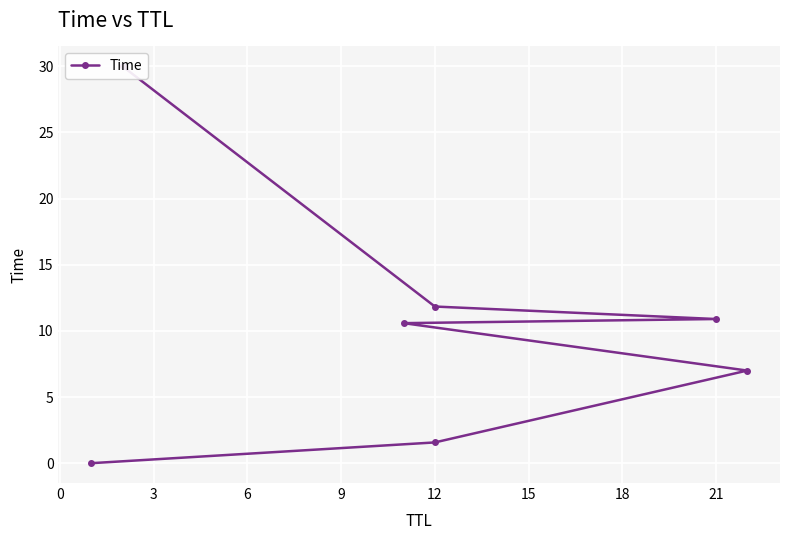

Count the number of categories in the chart.

7